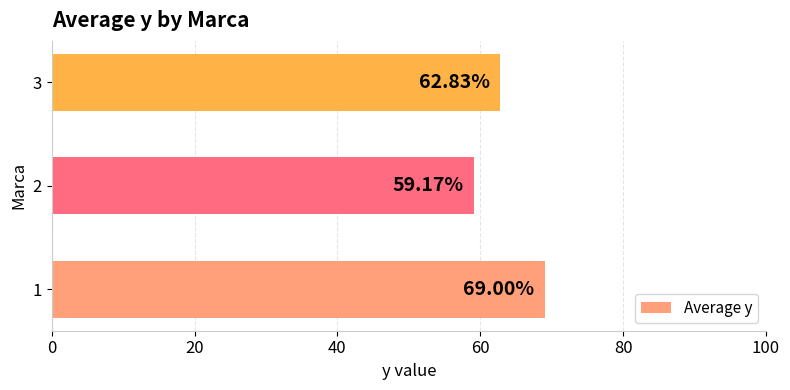

What is the greatest value displayed?

69.0